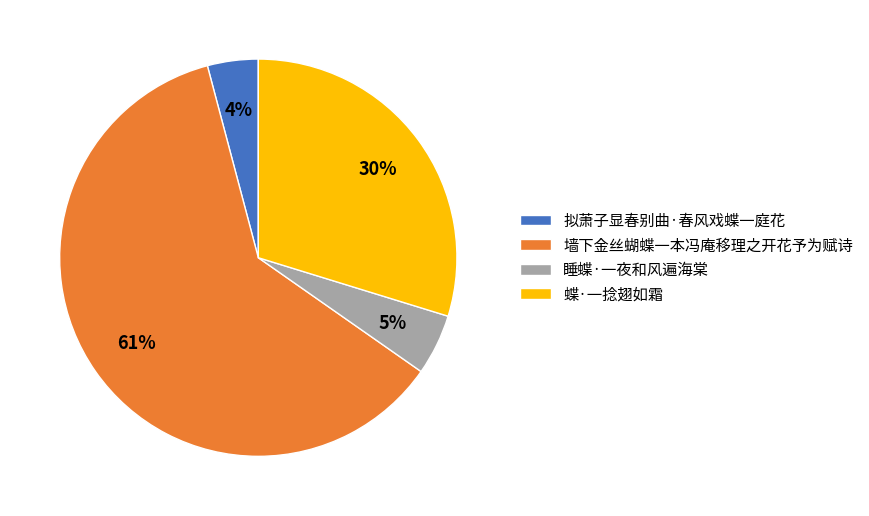

Which category accounts for the majority?

墙下金丝蝴蝶一本冯庵移理之开花予为赋诗